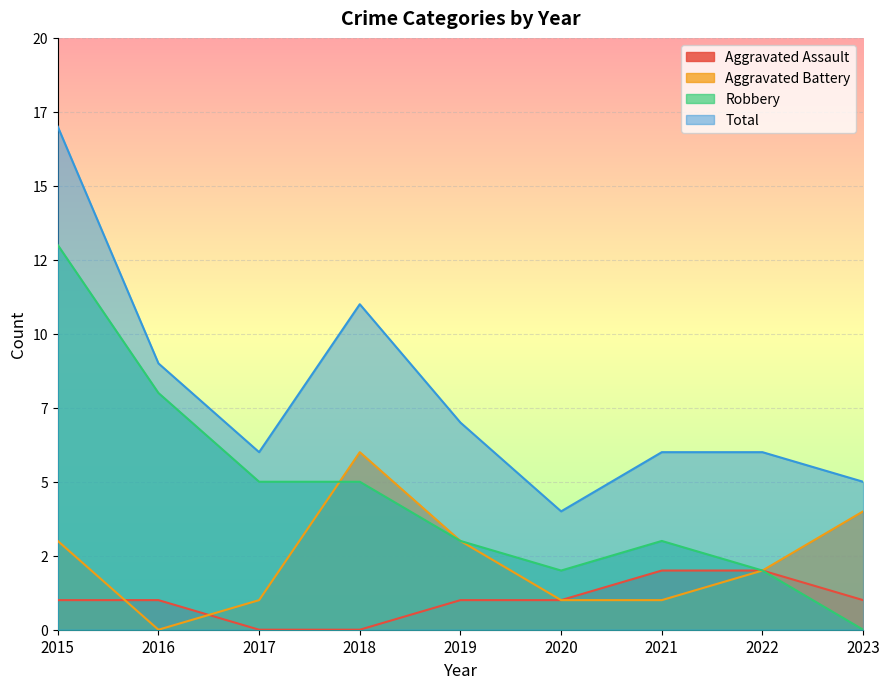

The Robbery series shows 2 at 2020. True or false?

True